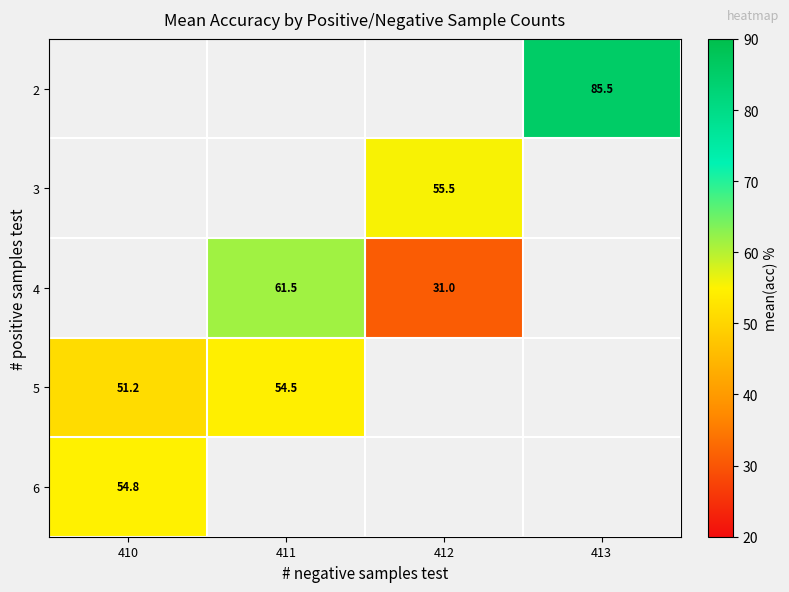

The 5 series shows 54.5 at 411. True or false?

True